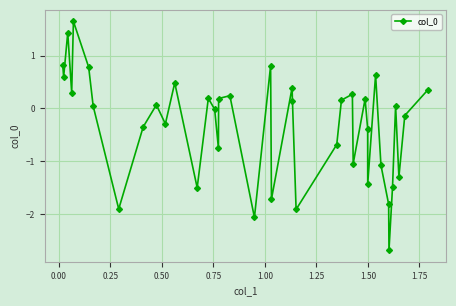

What is the smallest value displayed?

-2.7